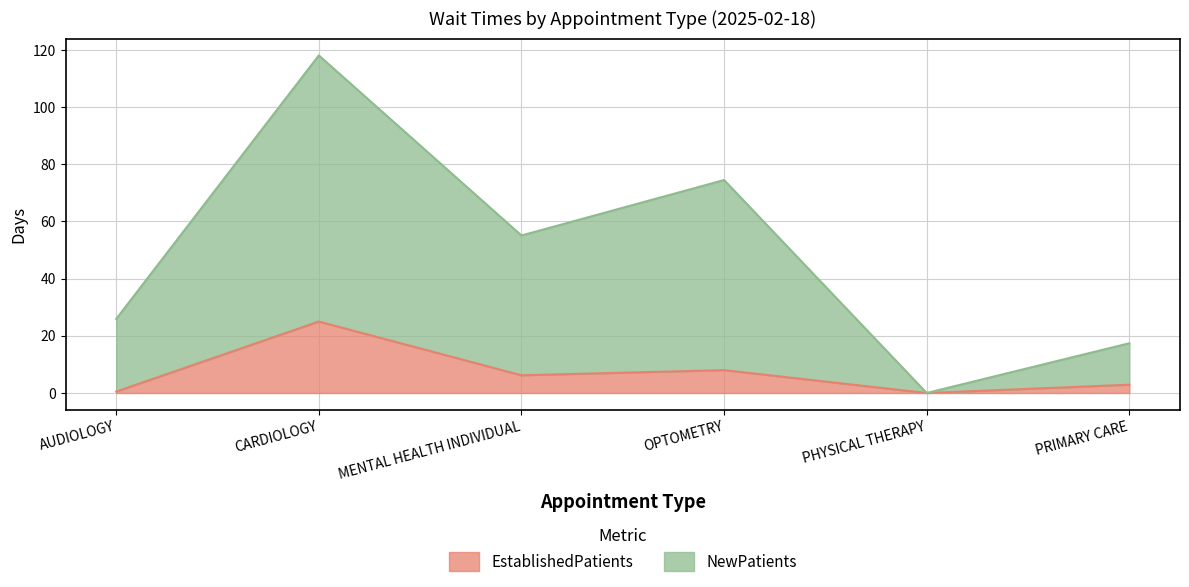

What is the value of the EstablishedPatients point at the 3rd from the left?

6.2